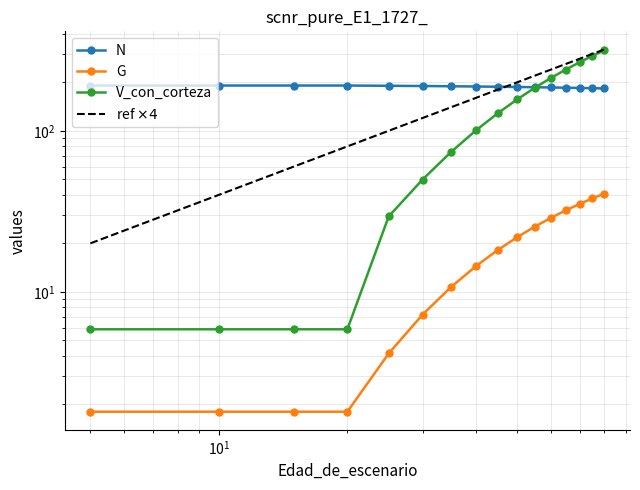

How many values in the V_con_corteza series exceed 128?

8